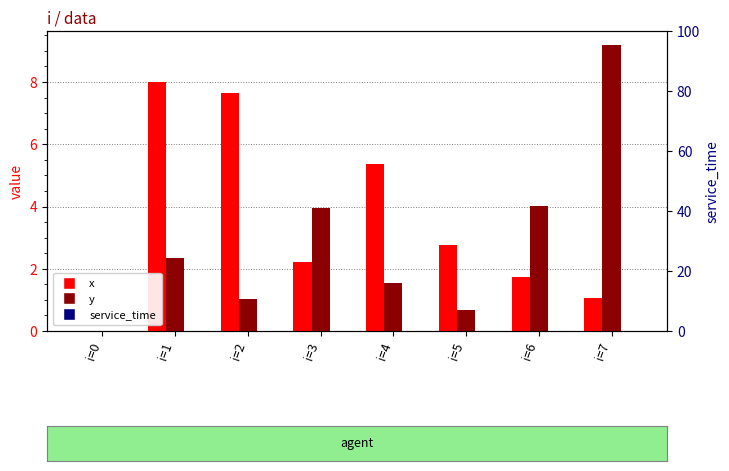

Reading right to left, transcribe all the data shown in this chart.

x: i=7=1.1	i=6=1.7	i=5=2.8	i=4=5.4	i=3=2.2	i=2=7.7	i=1=8.0	i=0=0.0
y: i=7=9.2	i=6=4.0	i=5=0.7	i=4=1.6	i=3=4.0	i=2=1.0	i=1=2.4	i=0=0.0
service_time: i=7=0.0	i=6=0.0	i=5=0.0	i=4=0.0	i=3=0.0	i=2=0.0	i=1=0.0	i=0=0.0